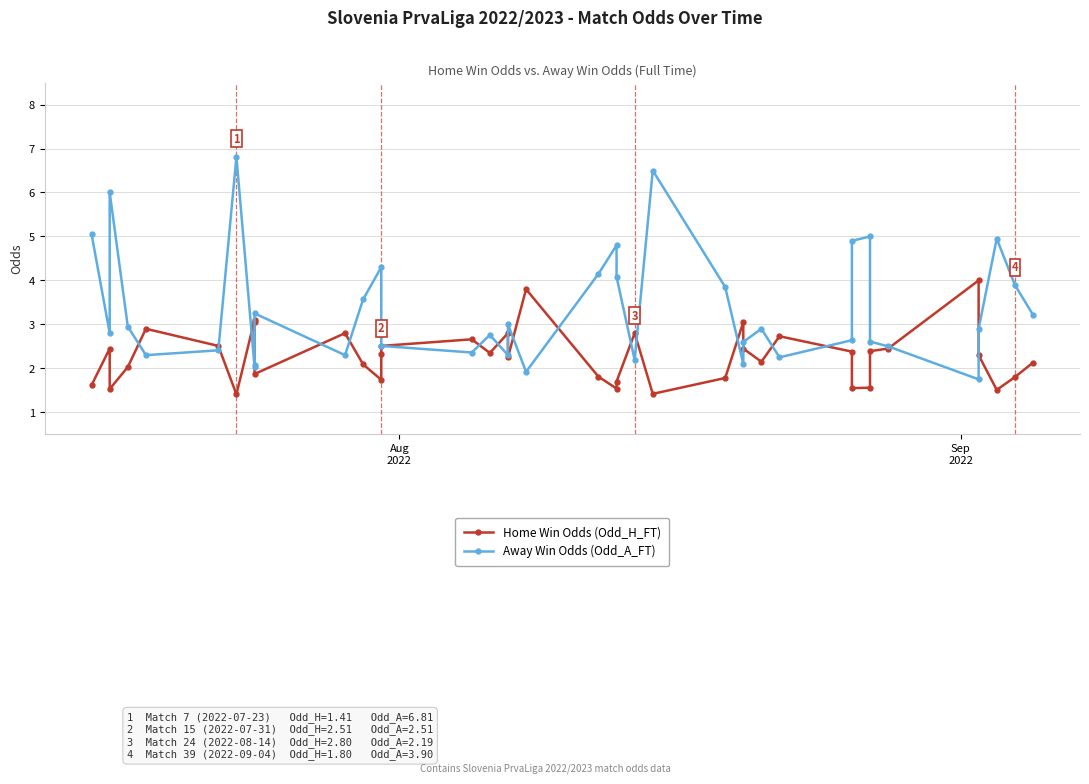

Reading right to left, list all the values displayed in this chart.

Home Win Odds (Odd_H_FT): 2.1	1.8	1.5	2.3	4.0	2.5	2.4	1.6	1.6	2.4	2.7	2.1	2.5	3.0	1.8	1.4	2.8	1.7	1.5	1.8	3.8	2.2	2.8	2.4	2.7	2.5	2.3	1.7	2.1	2.8	1.9	3.0	3.1	1.4	2.5	2.9	2.0	1.5	2.5	1.6
Away Win Odds (Odd_A_FT): 3.2	3.9	5.0	2.9	1.8	2.5	2.6	5.0	4.9	2.6	2.2	2.9	2.6	2.1	3.9	6.5	2.2	4.1	4.8	4.2	1.9	3.0	2.3	2.8	2.4	2.5	2.8	4.3	3.6	2.3	3.2	2.1	2.0	6.8	2.4	2.3	3.0	6.0	2.8	5.0